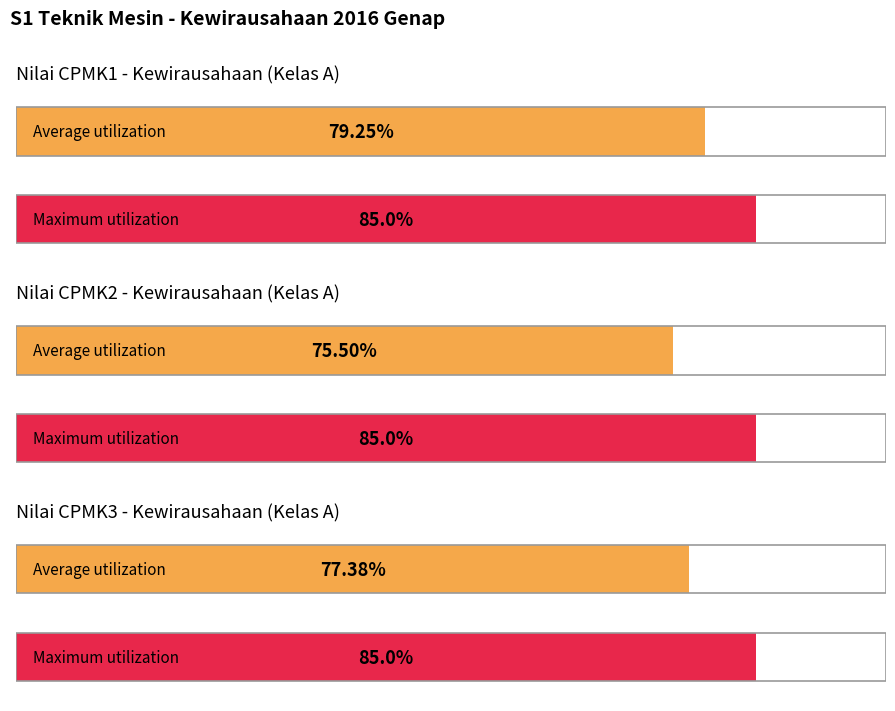

What is the greatest value displayed?

85.0